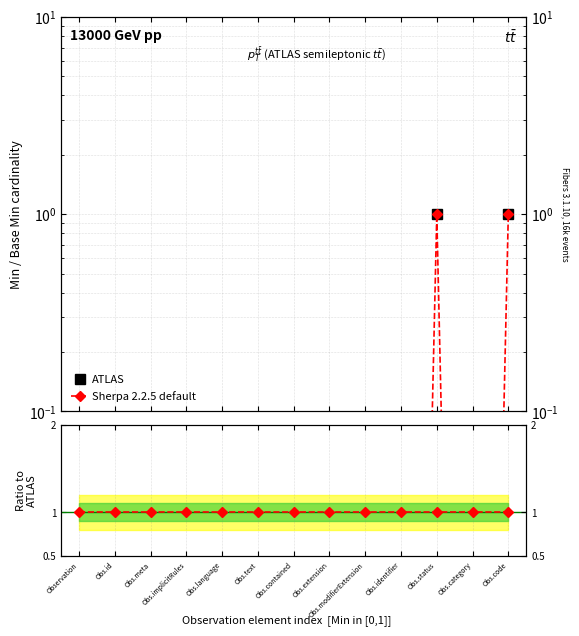

List the series in order of their overall mean, highest first.

Sherpa 2.2.5 default, ATLAS